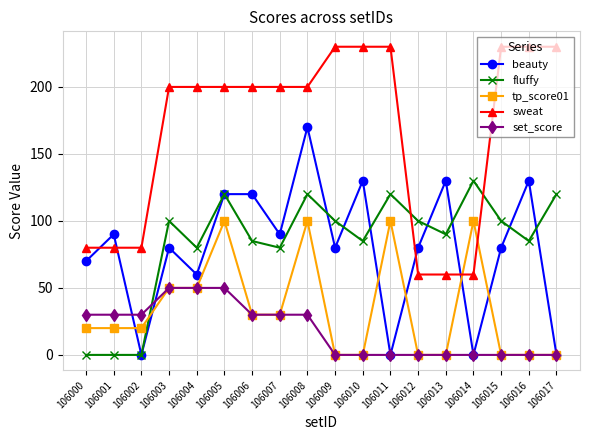

How many sweat values are between 80 and 230?

15